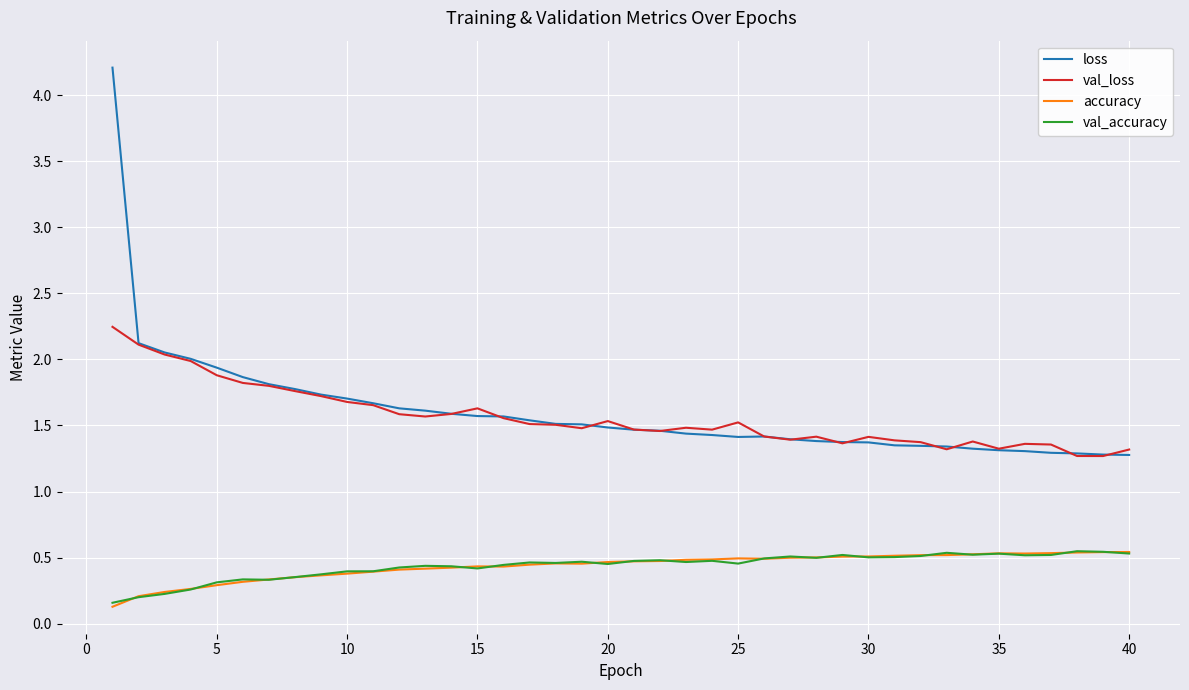

What is the maximum value shown in the chart?

4.2